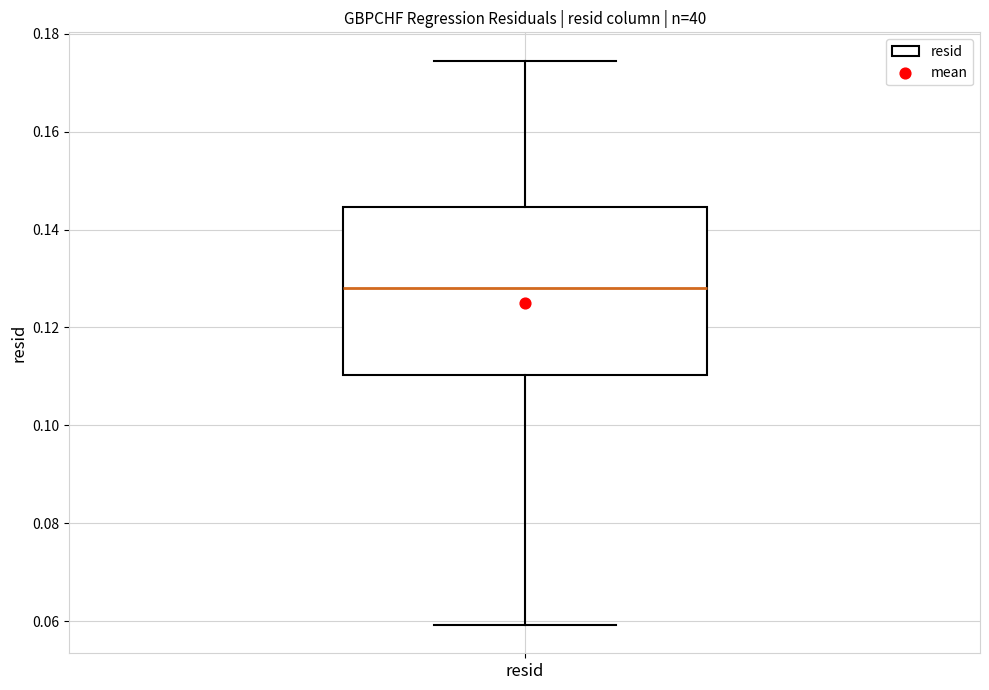

Where is the lower edge of the box for resid on the y-axis? The values are not printed on the chart, so give them approximately, as read against the axis.

0.110